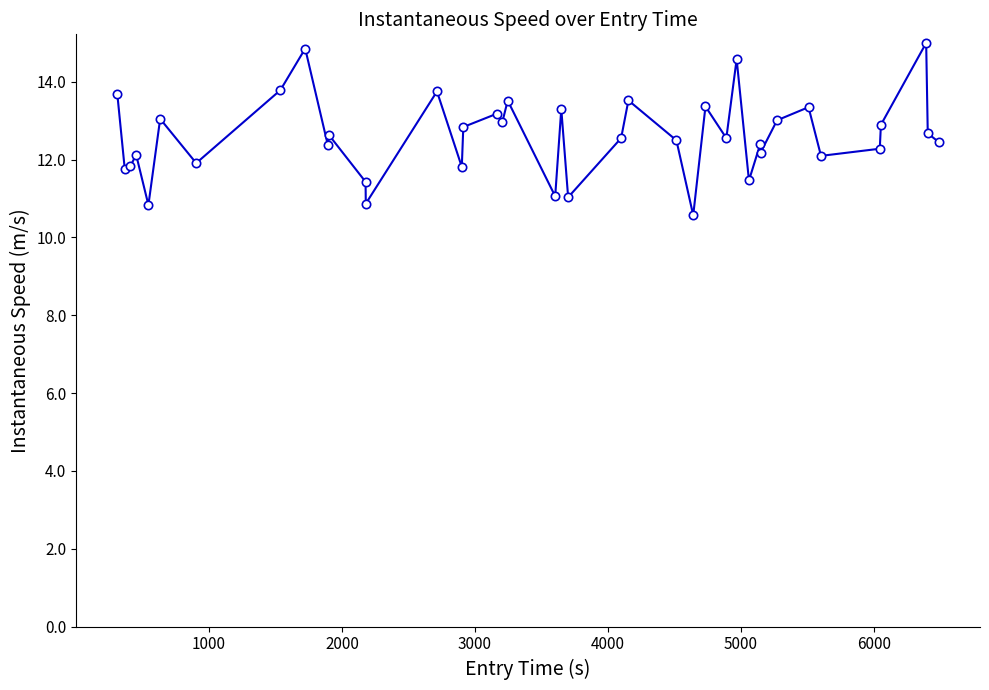

What is the sum of all values?

504.1